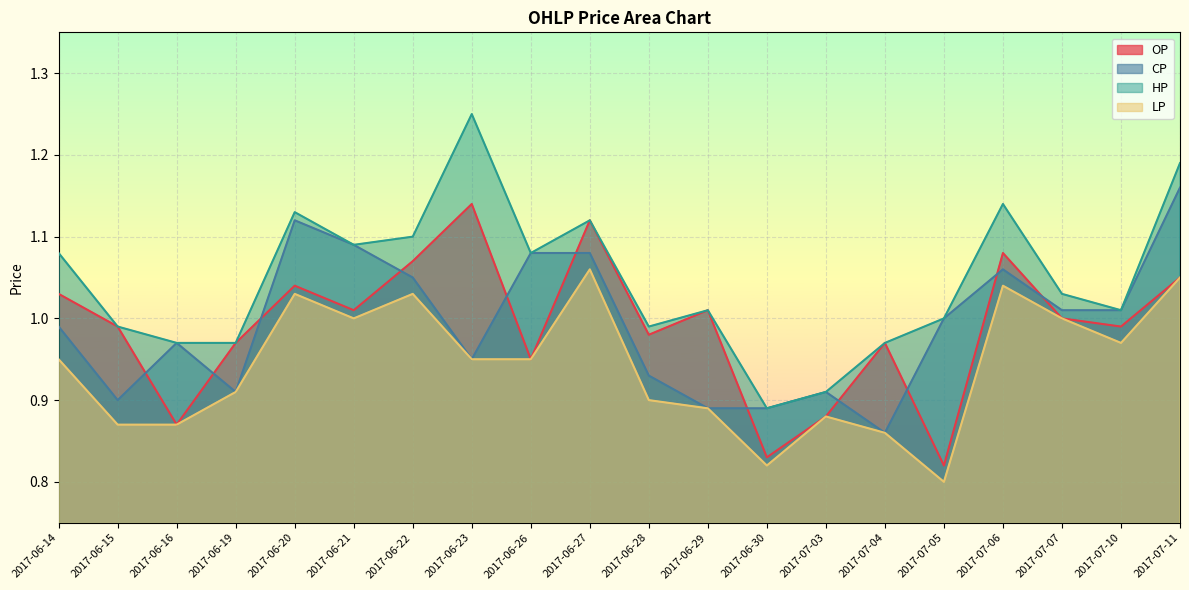

What is the value of the CP point at the 9th from the left?

1.1